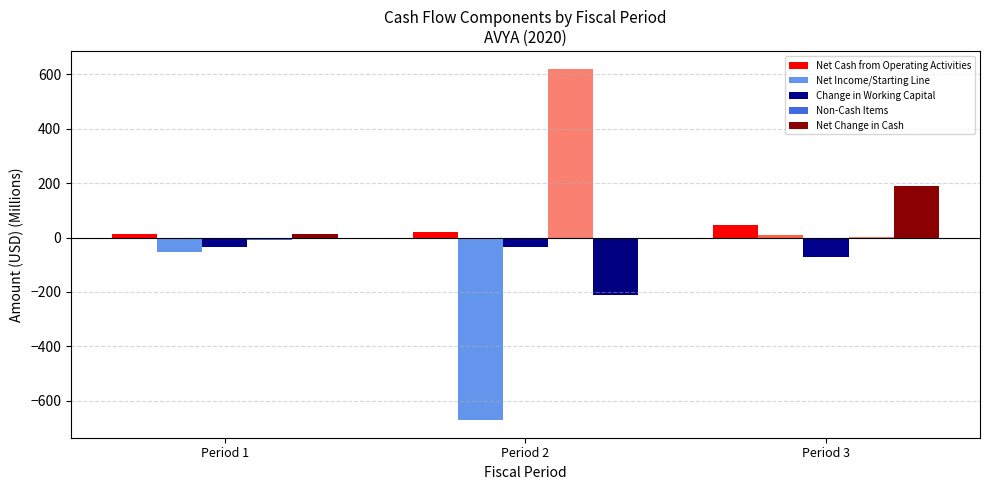

The value of Change in Working Capital at Period 3 is -126. True or false?

False